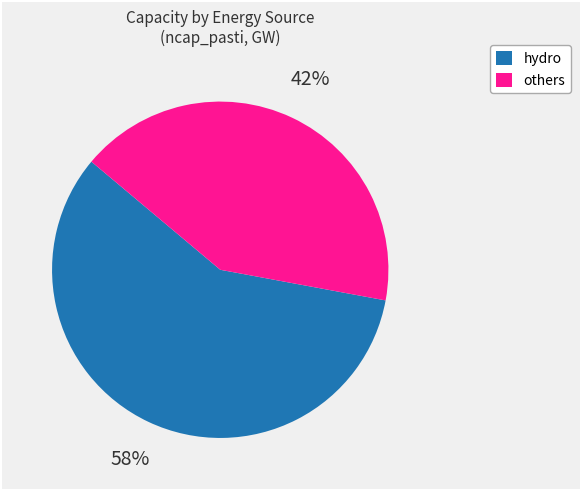

To the nearest percent, what is the difference between the largest and smallest slice percentages?

16%